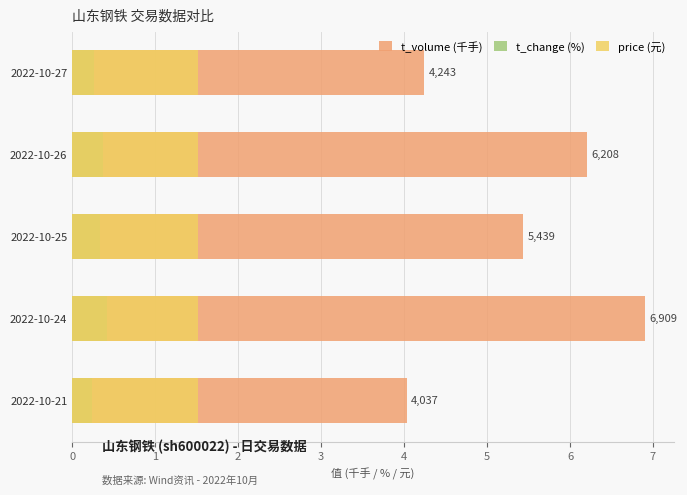

List the series in order of their overall mean, highest first.

t_volume (千手), price (元), t_change (%)